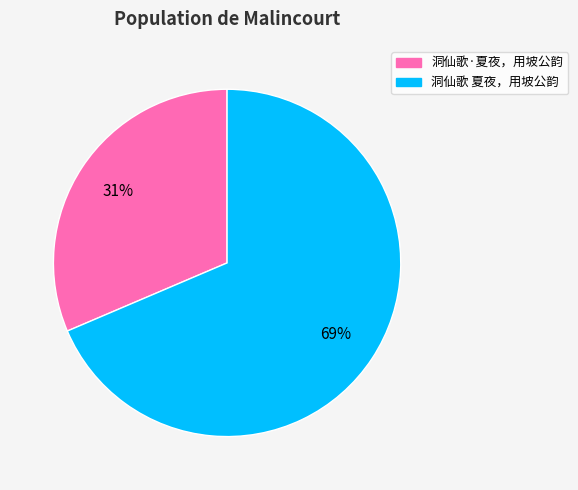

Rank the categories by value from lowest to highest.

洞仙歌·夏夜，用坡公韵, 洞仙歌 夏夜，用坡公韵